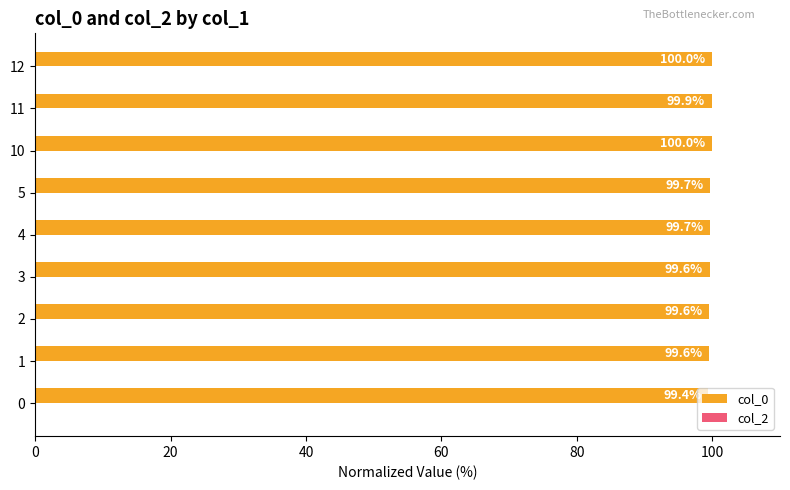

What is the minimum value shown in the chart?

99.4